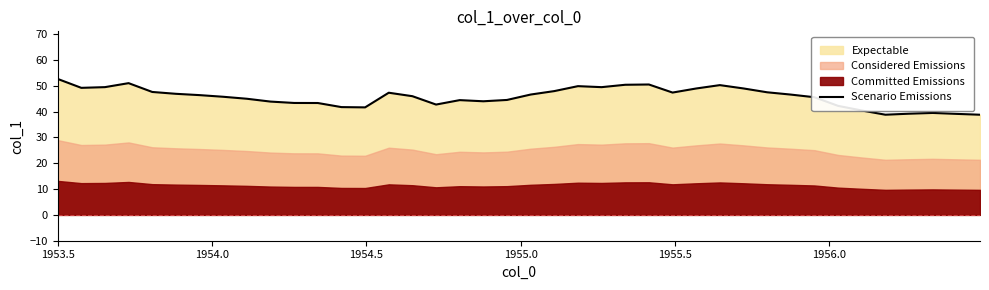

What is the lowest value of the Scenario Emissions series?

38.8